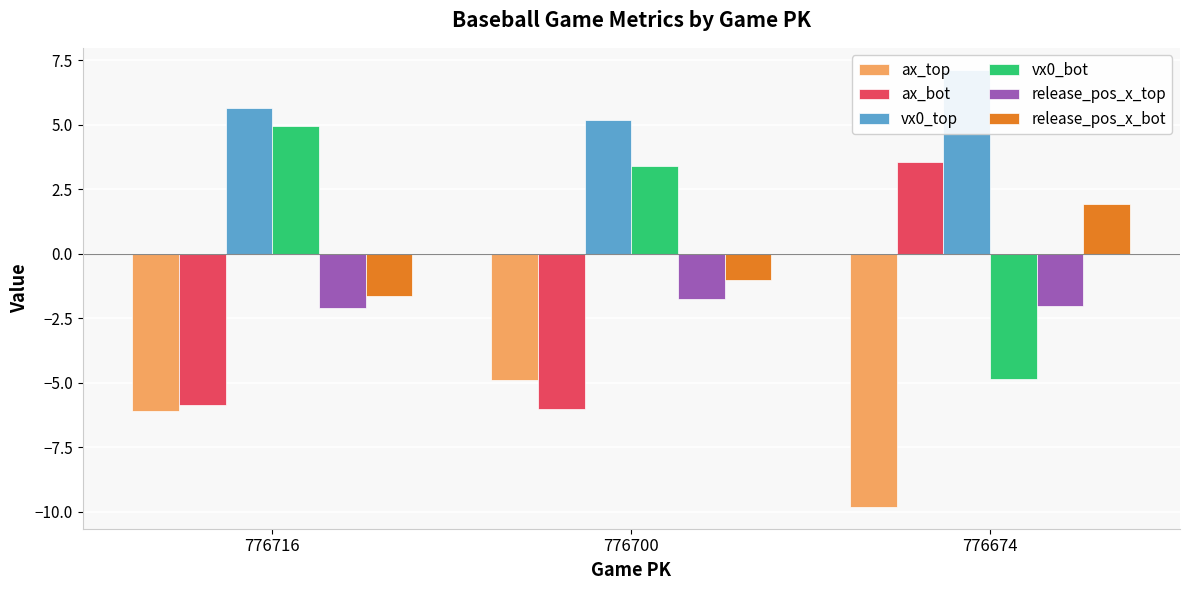

Rank the series at 776674 from highest to lowest value.

vx0_top, ax_bot, release_pos_x_bot, release_pos_x_top, vx0_bot, ax_top